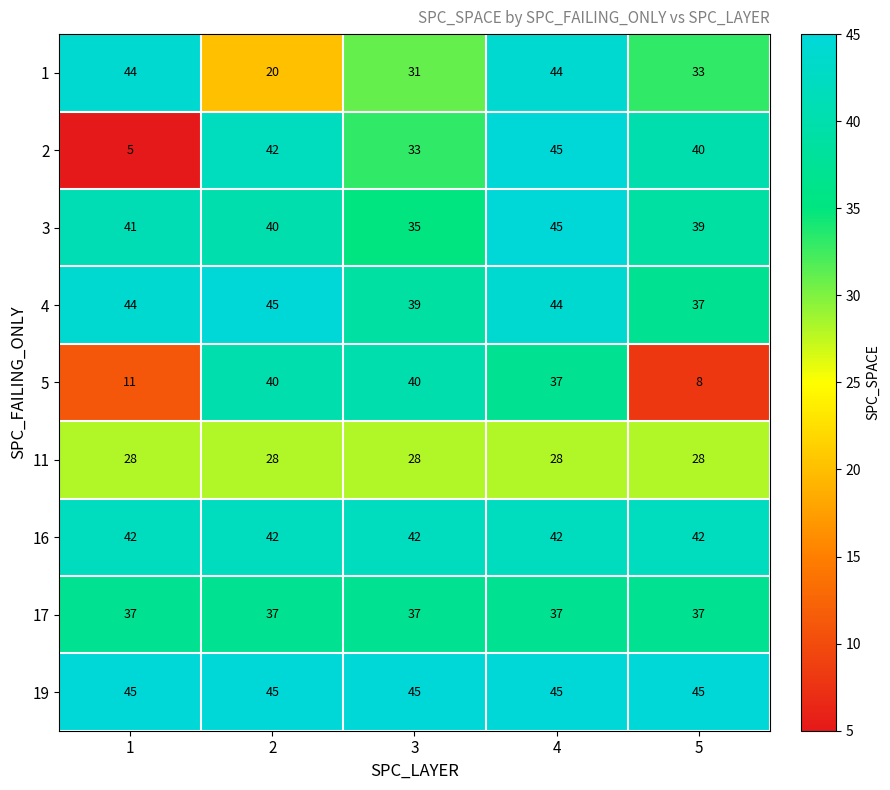

What is the minimum value shown in the chart?

5